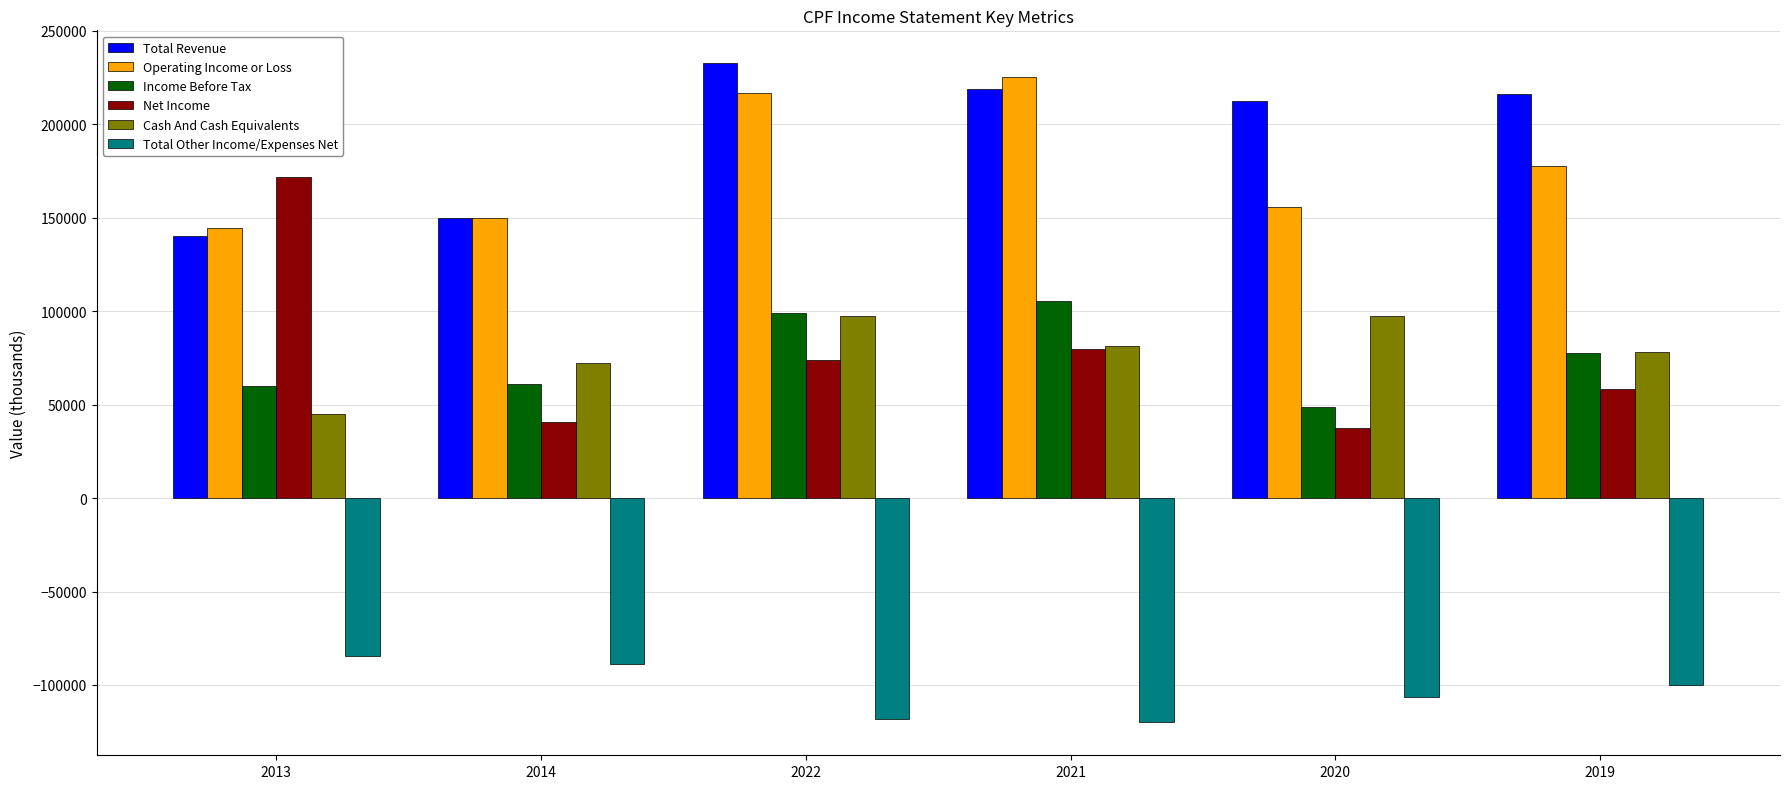

How many bars are there in each group?

6